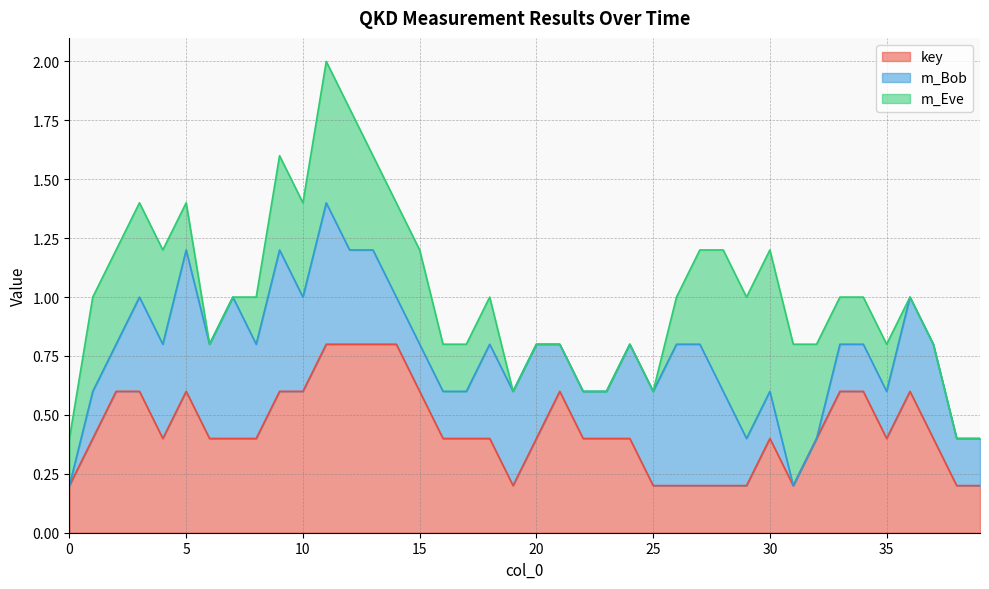

What are all the series names shown in the legend?

key, m_Bob, m_Eve